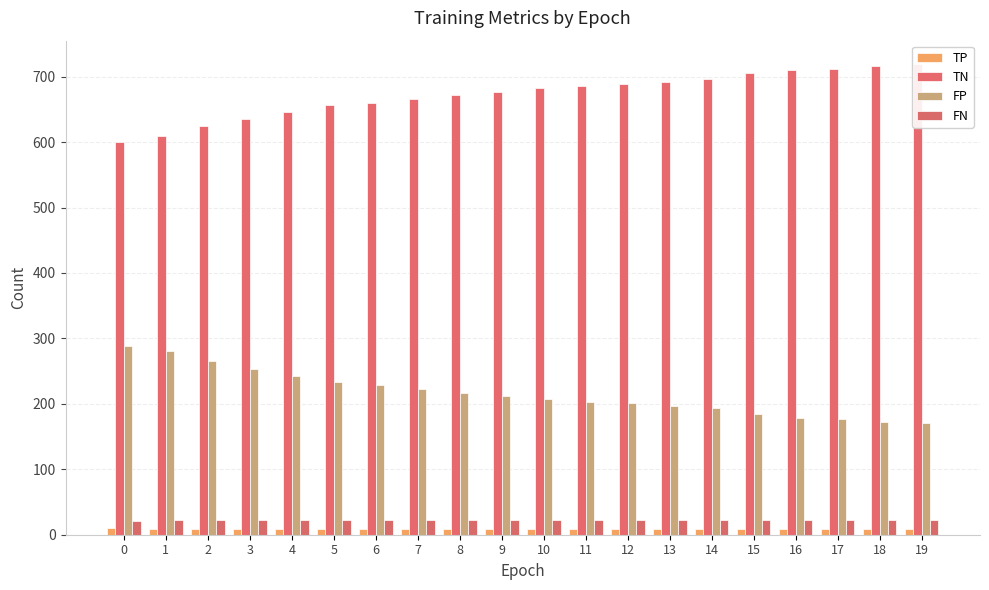

True or false: FP has a value of 399 at 0.

False